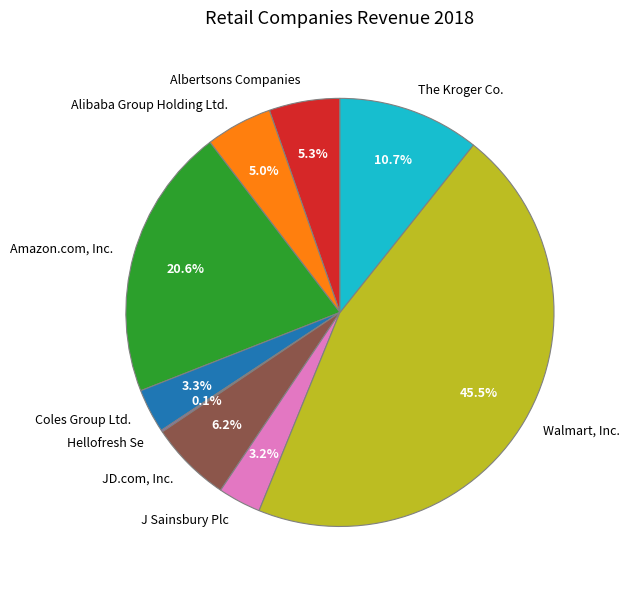

What is the largest slice in the pie chart?

Walmart, Inc.